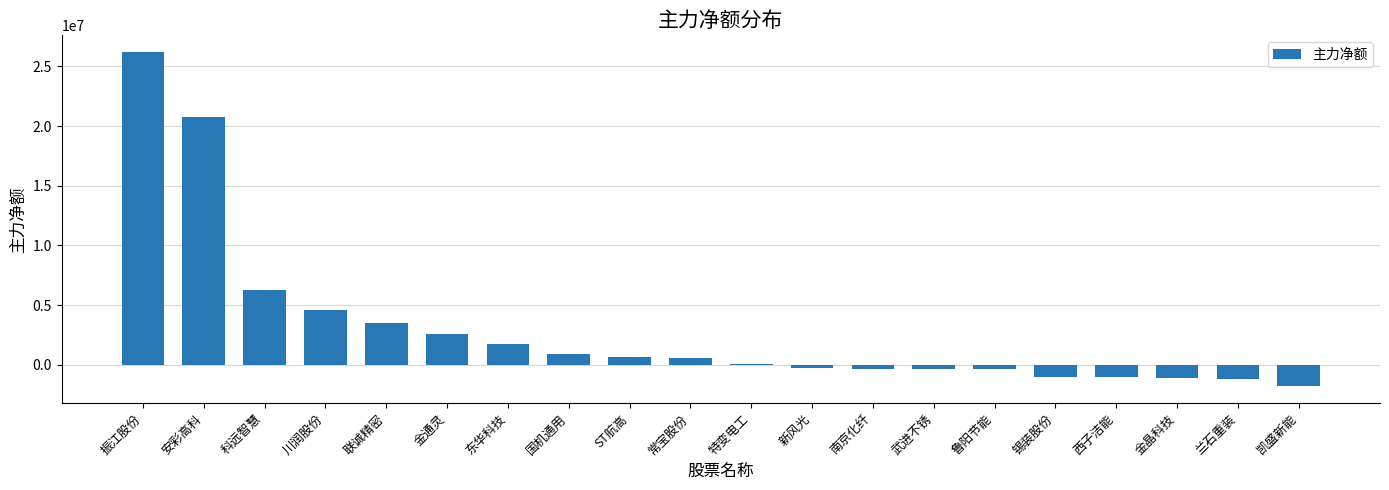

Which has a higher value, 新风光 or 锡装股份?

新风光